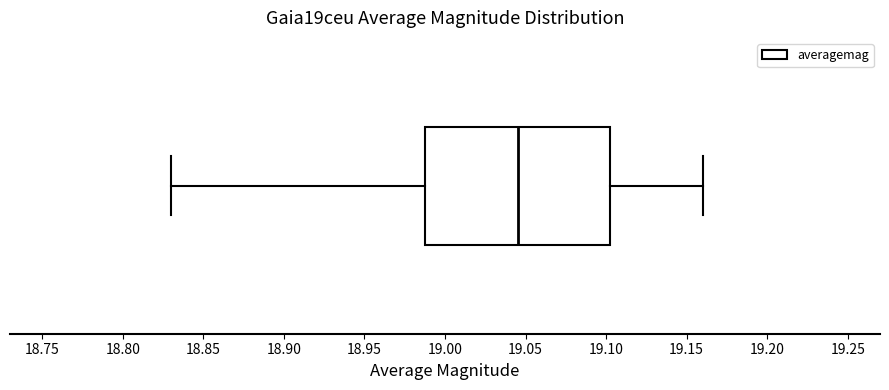

Transcribe this box plot: give where the median line is, the range the box spans, and where the two whiskers end, as read against the x-axis. The values are not printed on the chart, so give them approximately, as read against the axis.

median 19.045, box 18.990 to 19.105, whiskers 18.830 to 19.160